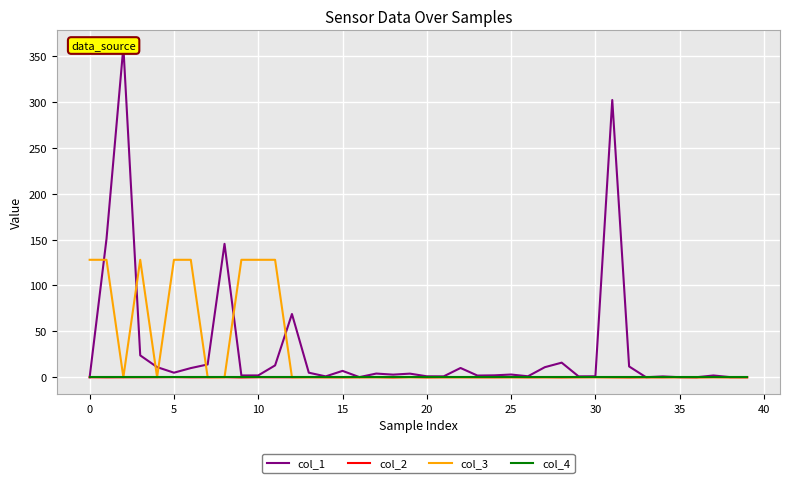

Reading left to right, transcribe all the data shown in this chart.

col_1: 0.0	150.8	360.0	23.8	11.1	5.0	10.0	13.9	145.4	2.0	2.0	12.9	68.9	5.0	1.0	7.0	0.1	4.0	2.9	3.9	1.0	1.0	10.1	1.9	2.1	3.0	1.1	11.0	15.9	1.0	1.1	302.1	11.8	0.1	0.9	0.1	0.1	1.9	0.1	0.1
col_2: 0.0	-0.1	-0.0	-0.0	0.0	0.1	-0.1	-0.0	0.1	-0.2	0.0	-0.0	-0.0	0.1	-0.0	-0.0	0.0	0.1	-0.2	0.2	-0.1	0.0	0.1	-0.0	-0.0	0.1	-0.1	0.0	-0.1	0.1	0.2	-0.0	-0.2	0.0	-0.0	0.1	-0.1	0.2	-0.0	-0.0
col_3: 128.0	128.0	0.0	128.0	0.0	128.0	128.0	0.0	0.0	128.0	128.0	128.0	0.0	0.0	0.0	0.0	0.0	0.0	0.0	0.0	0.0	0.0	0.0	0.0	0.0	0.0	0.0	0.0	0.0	0.0	0.0	0.0	0.0	0.0	0.0	0.0	0.0	0.0	0.0	0.0
col_4: 0.0	0.0	0.0	0.0	0.0	0.0	0.0	0.0	0.0	0.0	0.0	0.0	0.0	0.0	0.0	0.0	0.0	0.0	0.0	0.0	0.0	0.0	0.0	0.0	0.0	0.0	0.0	0.0	0.0	0.0	0.0	0.0	0.0	0.0	0.0	0.0	0.0	0.0	0.0	0.0